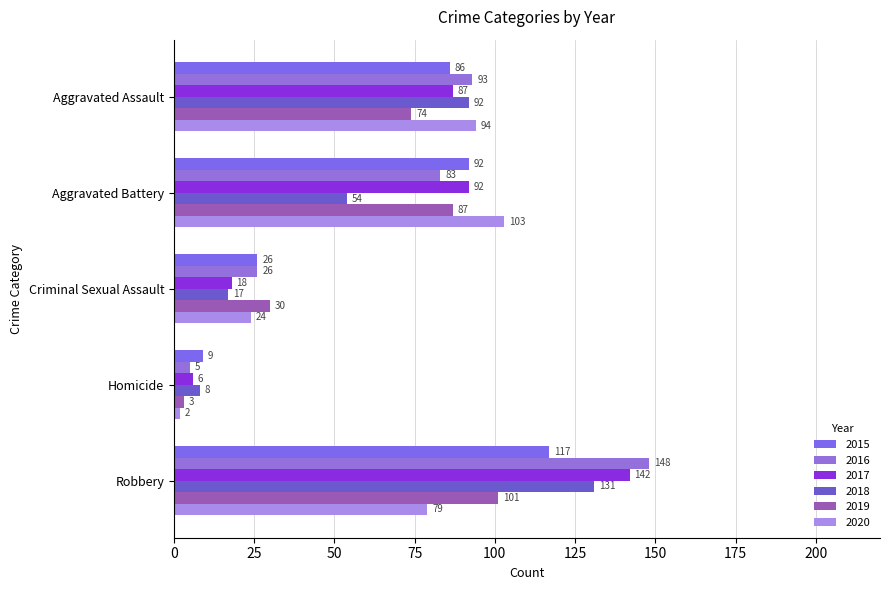

What are all the series names shown in the legend?

2015, 2016, 2017, 2018, 2019, 2020